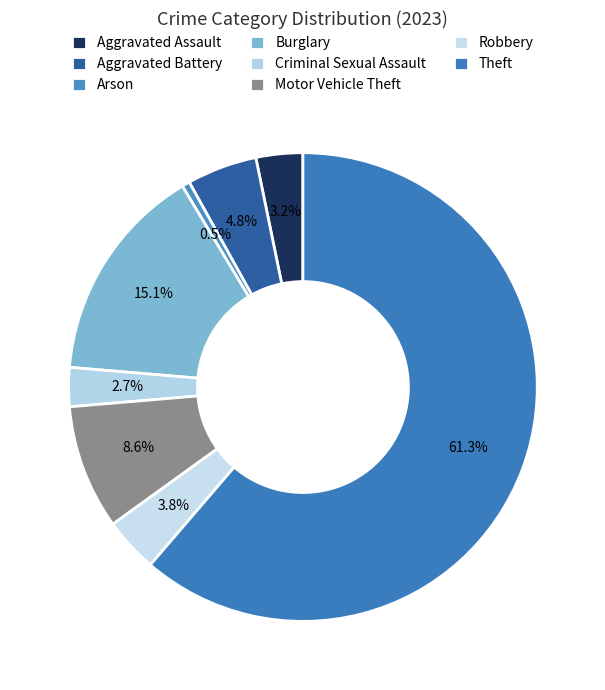

What percentage is the Motor Vehicle Theft slice, to the nearest percent?

9%